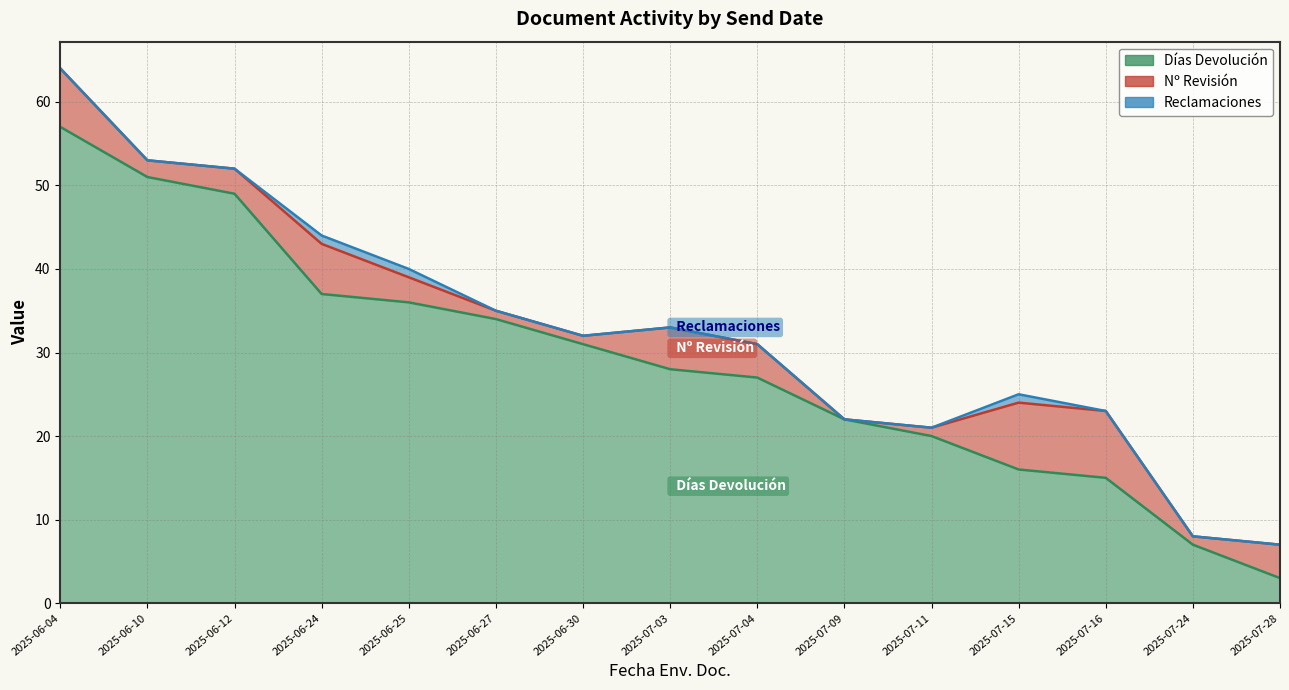

How many times do Nº Revisión and Días Devolución cross each other?

1